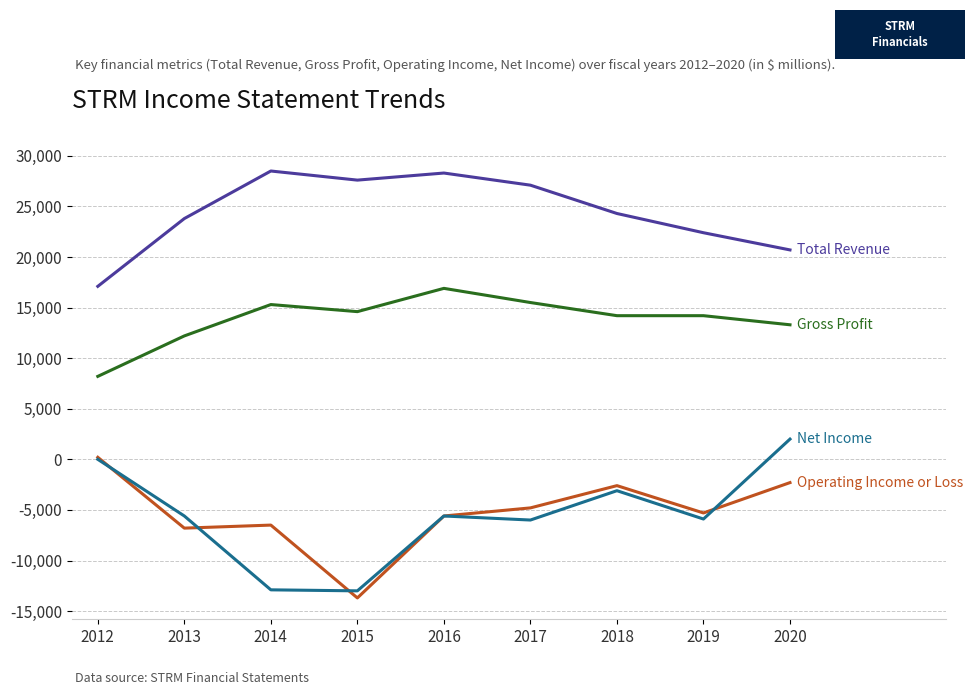

What is the minimum value shown in the chart?

-13700